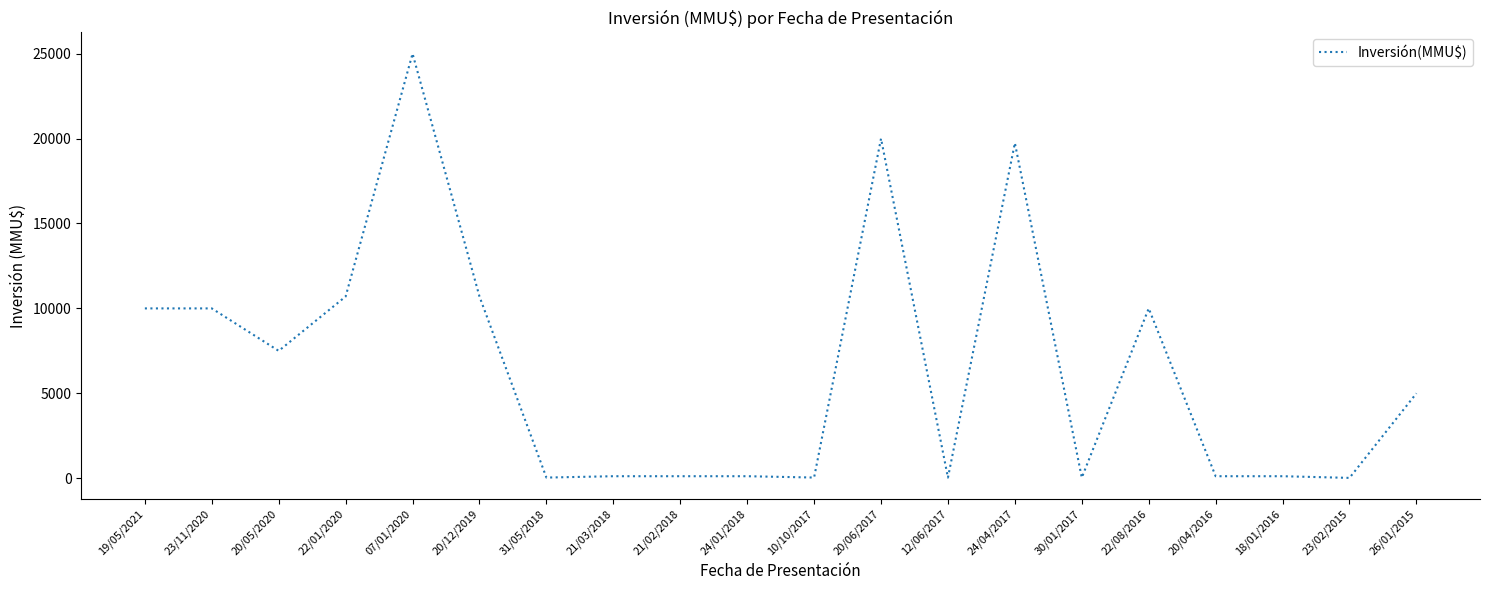

What is the difference between the maximum and minimum values?

24979